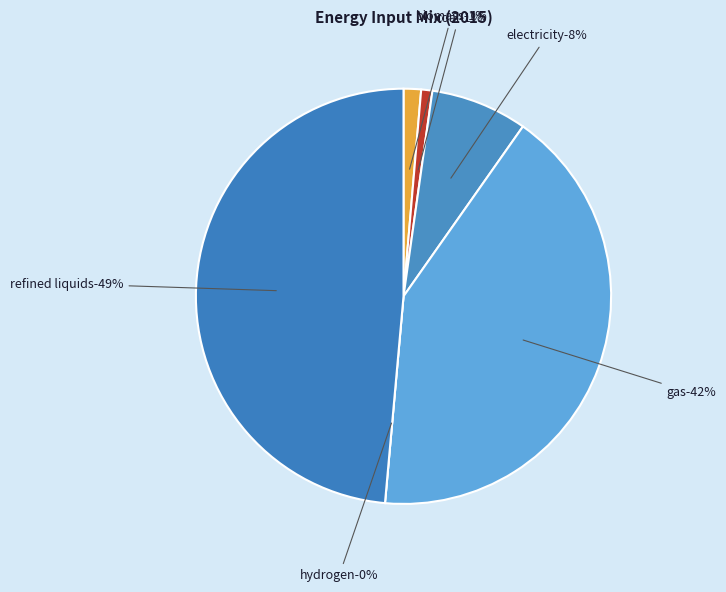

How many slices are in this pie chart?

6